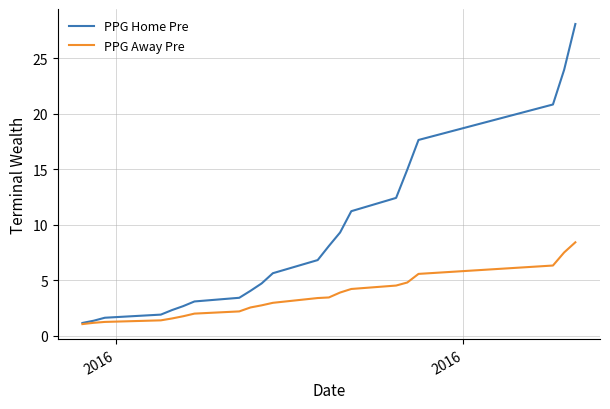

Rank the series by their maximum value, from highest to lowest.

PPG Home Pre, PPG Away Pre